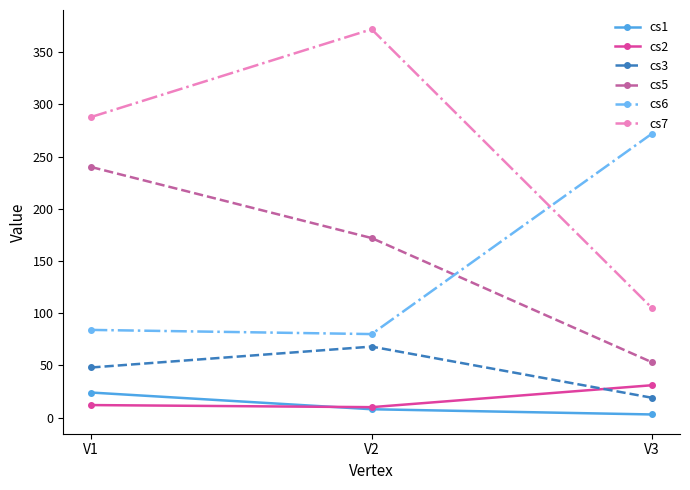

Reading right to left, what are all the values shown in this chart?

cs1: 3	8	24
cs2: 31	10	12
cs3: 19	68	48
cs5: 53	172	240
cs6: 272	80	84
cs7: 105	372	288